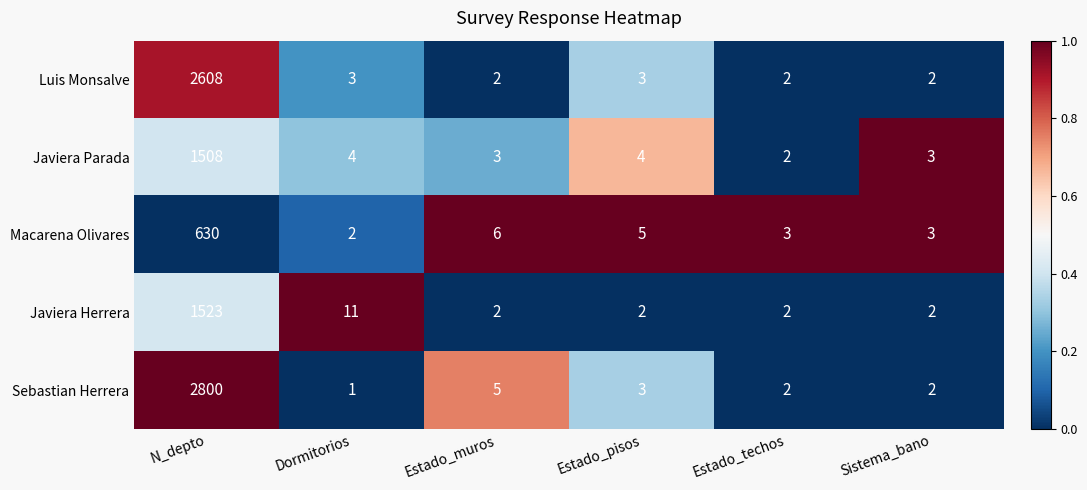

At which category does the chart reach its peak across all series?

N_depto